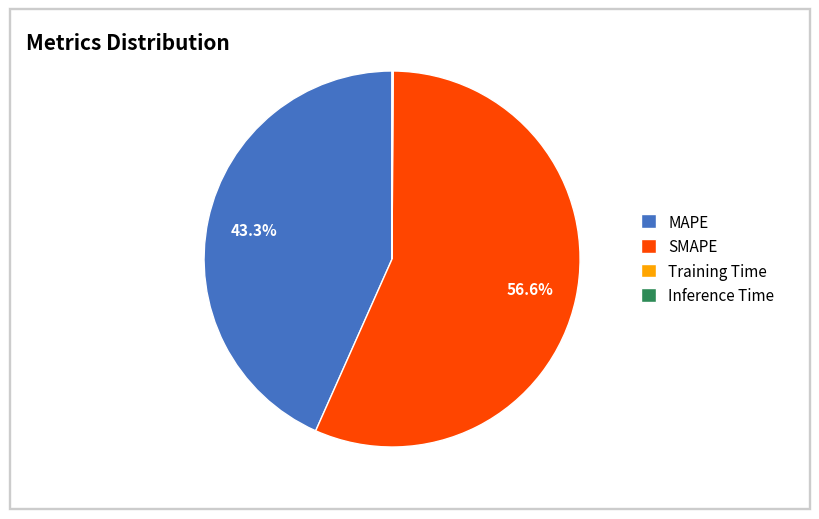

What is the largest slice in the pie chart?

SMAPE